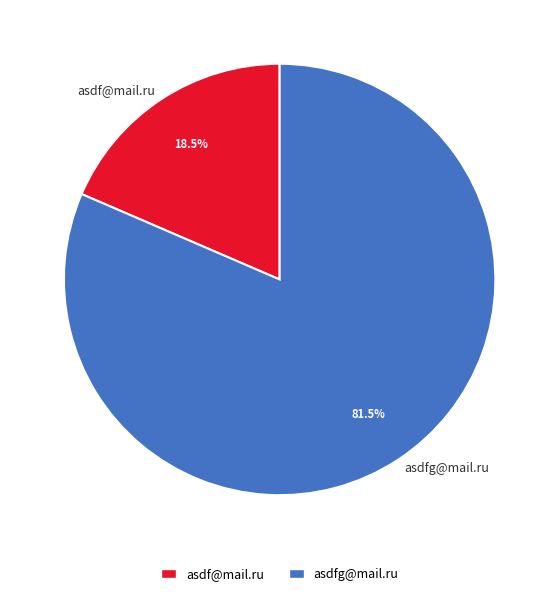

To the nearest percent, what is the difference between the asdf@mail.ru and asdfg@mail.ru slice percentages?

63%